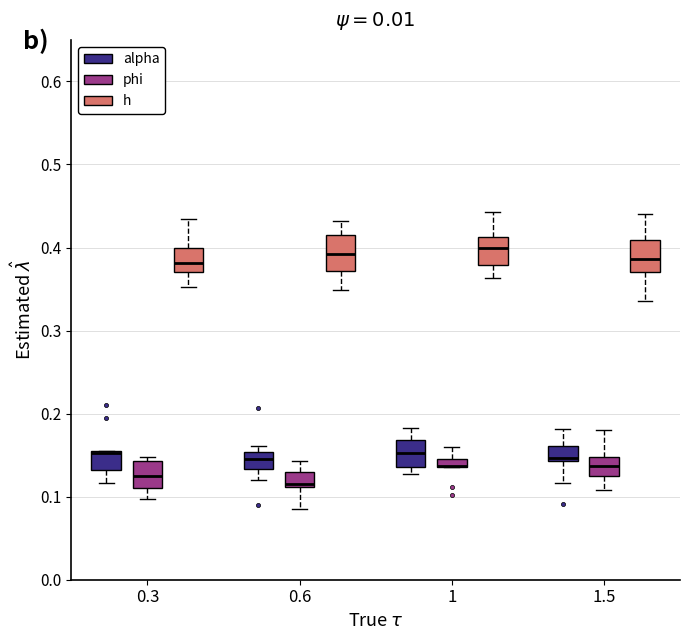

Where is the lower edge of the box for 1 (alpha) on the y-axis? The values are not printed on the chart, so give them approximately, as read against the axis.

0.14